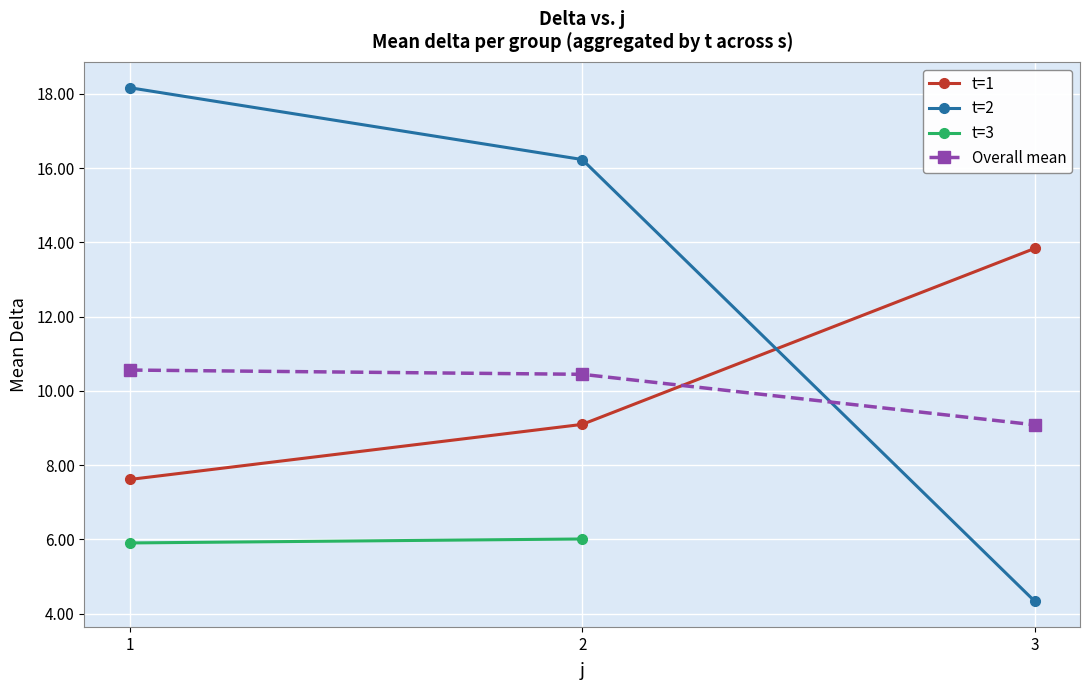

Is it true that Overall mean equals 10.4 at 2?

True